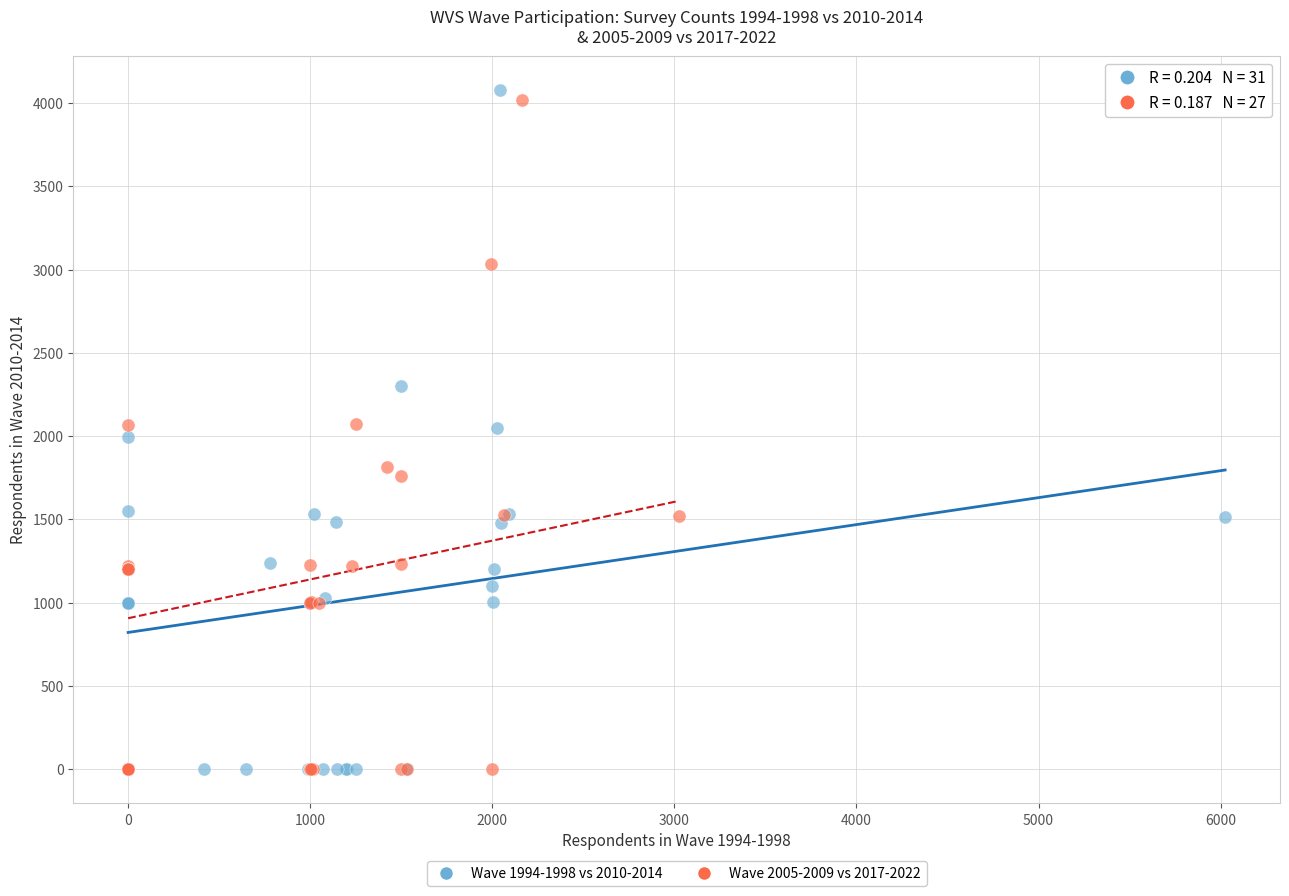

What are all the series names shown in the legend?

Wave 1994-1998 vs 2010-2014, Wave 2005-2009 vs 2017-2022